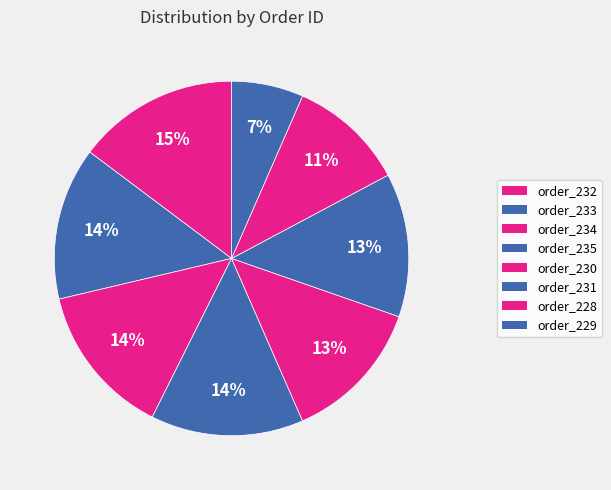

Which has a higher value, order_228 or order_231?

order_231